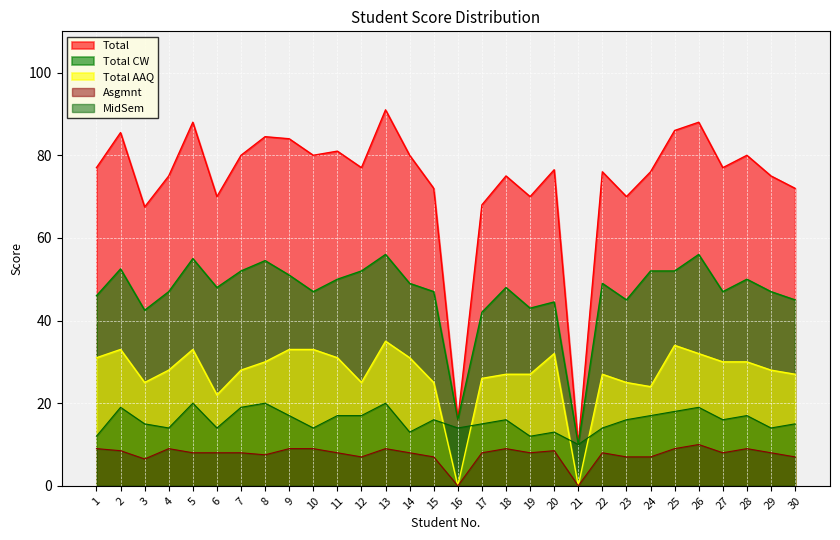

What is the average value of the MidSem series?

15.8